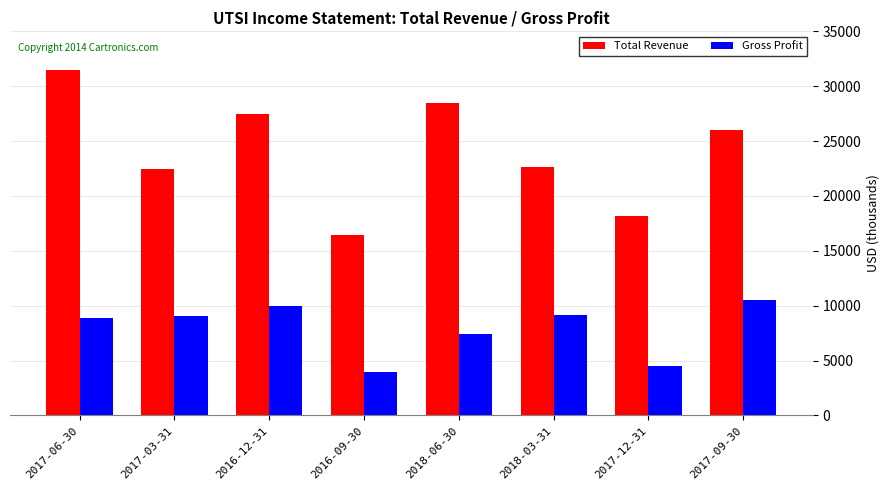

Which series has the widest spread of values?

Total Revenue